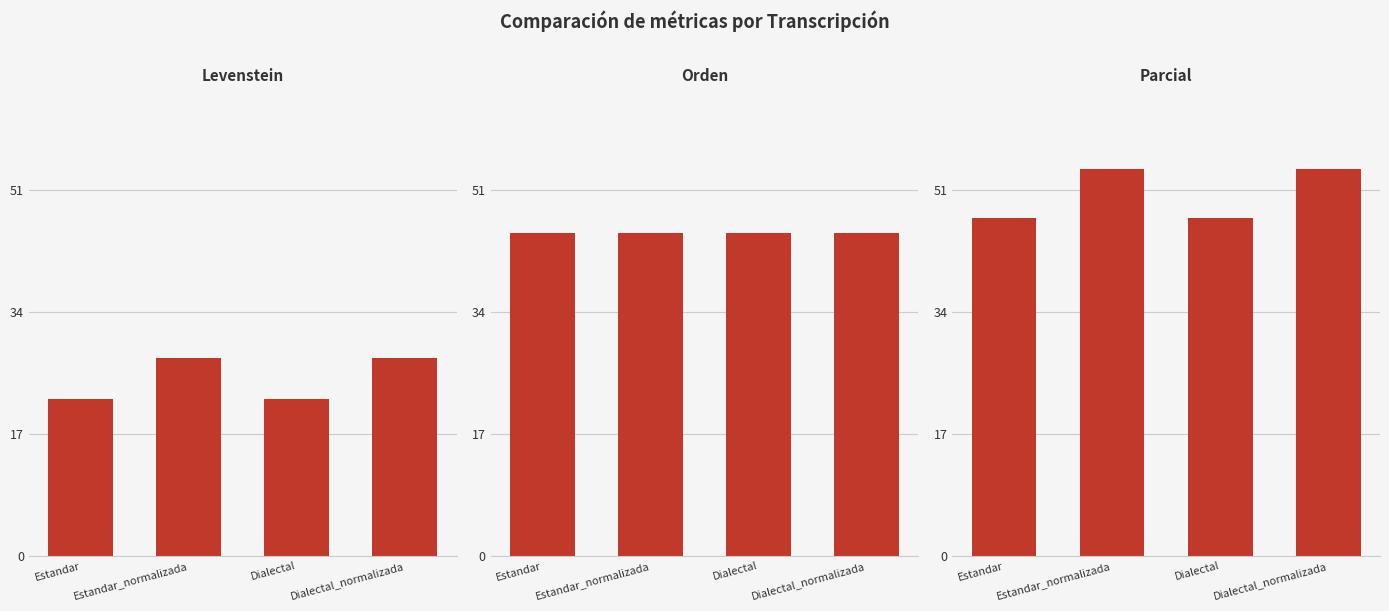

Reading left to right, list all the values displayed in this chart.

Levenstein: Estandar=21.9	Estandar_normalizada=27.6	Dialectal=21.9	Dialectal_normalizada=27.6
Orden: Estandar=45.0	Estandar_normalizada=45.0	Dialectal=45.0	Dialectal_normalizada=45.0
Parcial: Estandar=47.1	Estandar_normalizada=53.8	Dialectal=47.1	Dialectal_normalizada=53.8